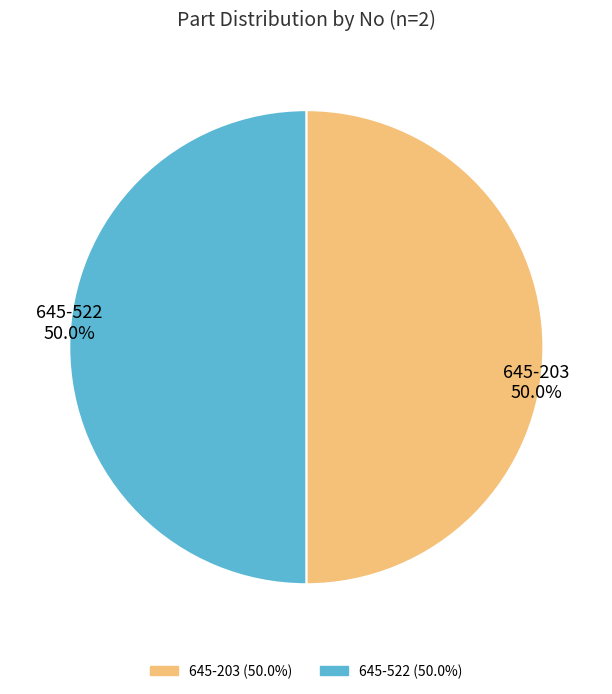

How many segments does this pie chart have?

2